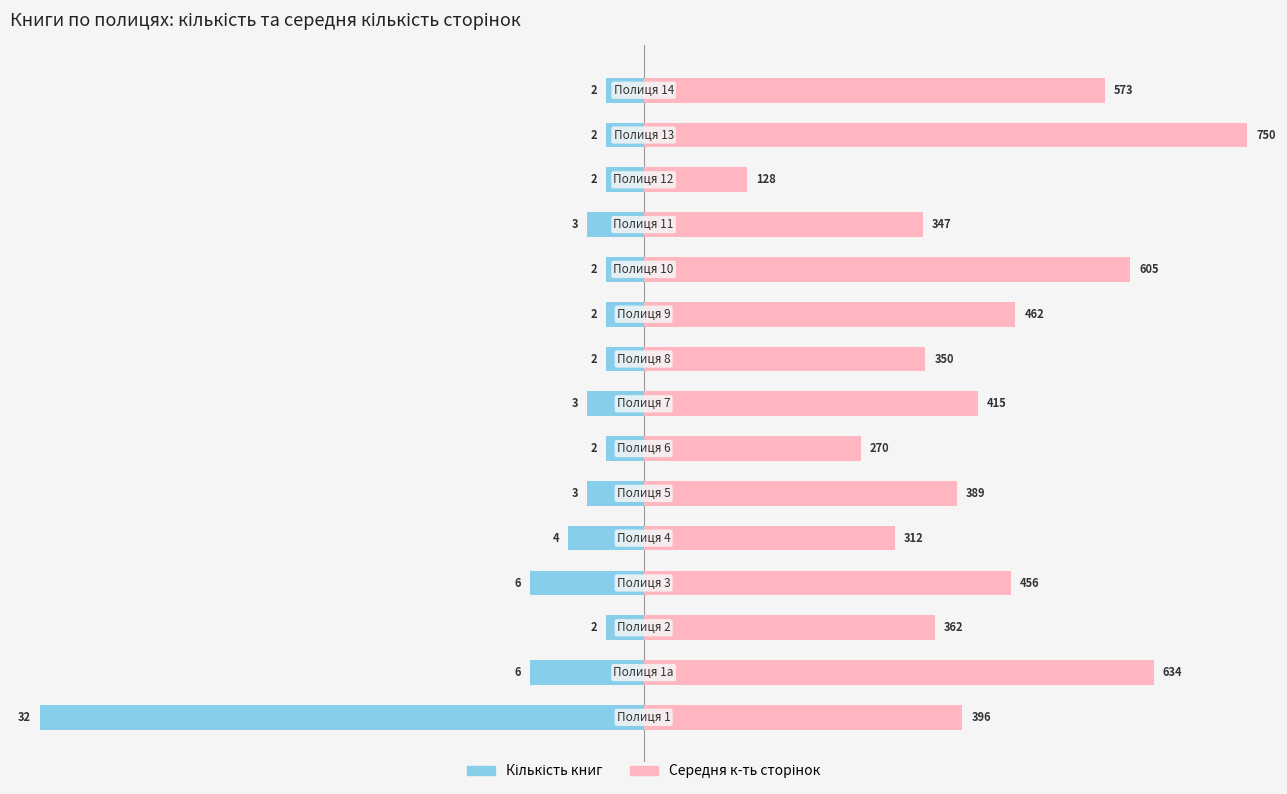

Reading left to right, extract all data points from this chart.

Кількість книг: 0=-100.0	1=-18.8	2=-6.2	3=-18.8	4=-12.5	5=-9.4	6=-6.2	7=-9.4	8=-6.2	9=-6.2	10=-6.2	11=-9.4	12=-6.2	13=-6.2	14=-6.2
Середня к-ть сторінок: 0=52.8	1=84.5	2=48.3	3=60.8	4=41.6	5=51.9	6=36.0	7=55.3	8=46.7	9=61.6	10=80.7	11=46.3	12=17.1	13=100.0	14=76.4